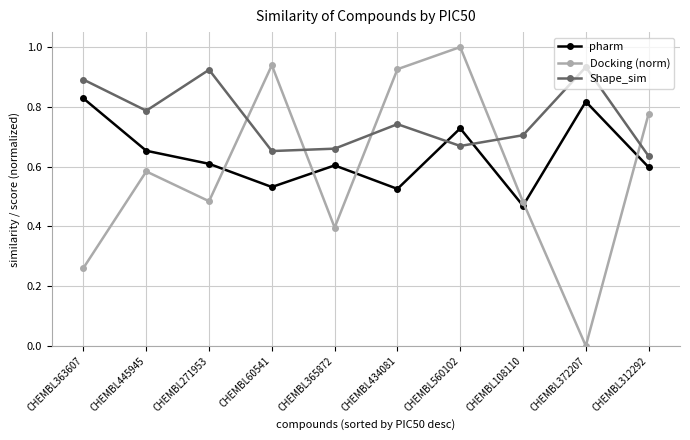

At which category is the sum across all series the highest?

CHEMBL560102